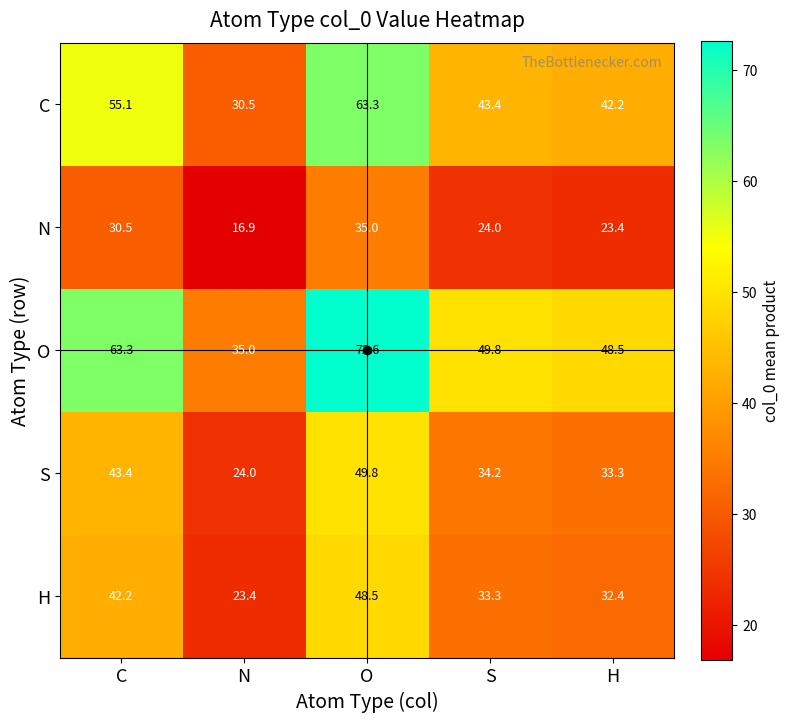

Which category has the lowest value across all series?

N